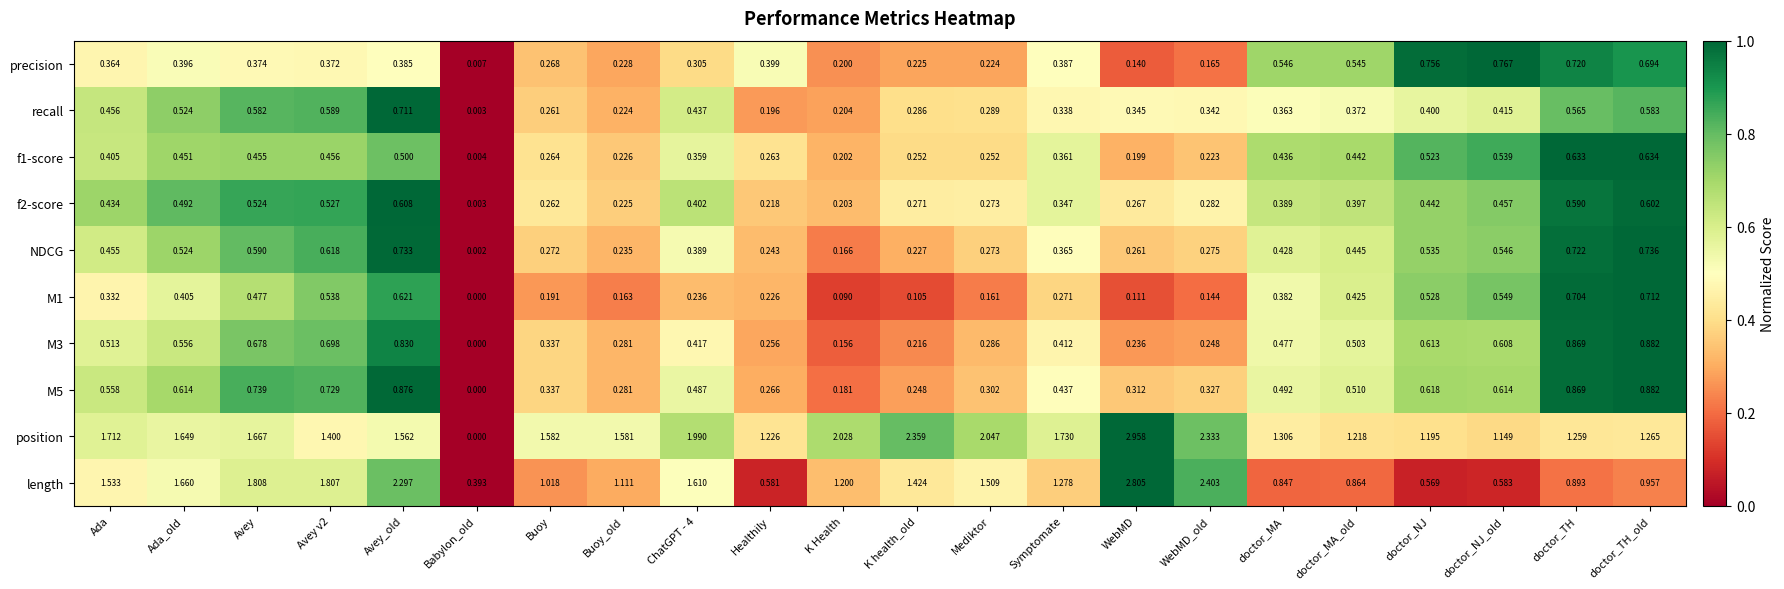

At which label is length closest to 1?

Buoy